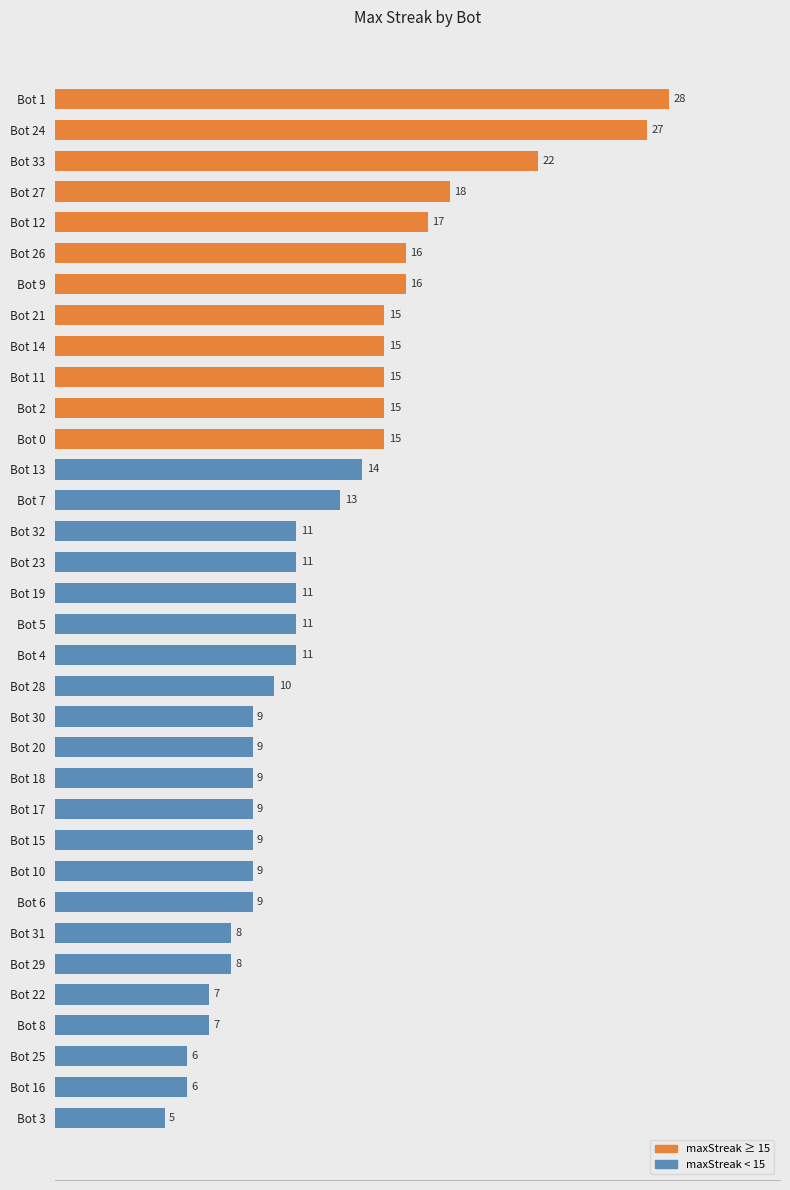

The value at Bot 4 is 11. True or false?

True